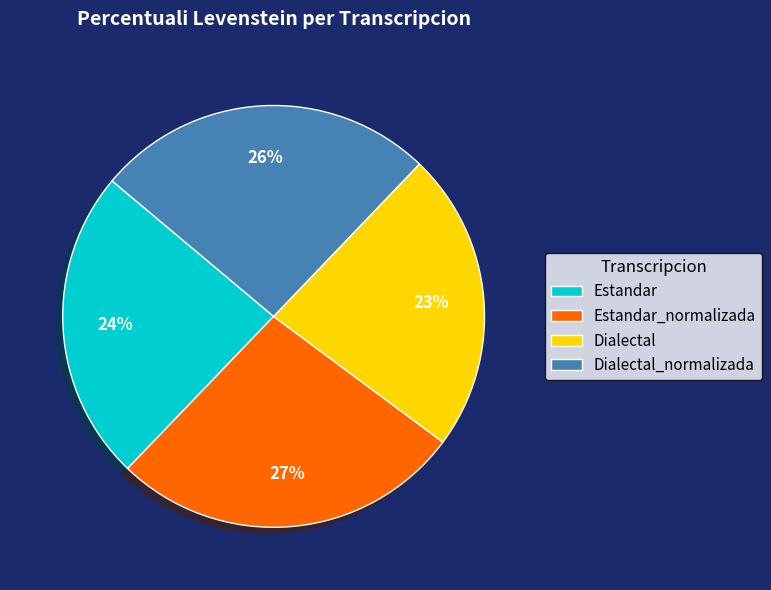

To the nearest percent, what is the difference between the largest and smallest slice percentages?

4%